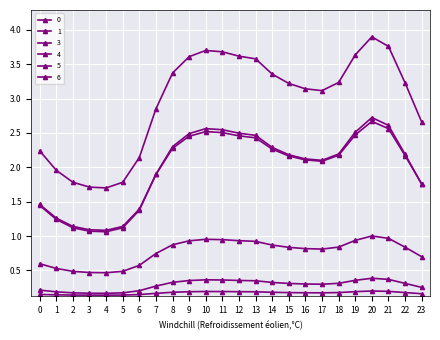

True or false: 6 and 1 intersect in this chart.

False